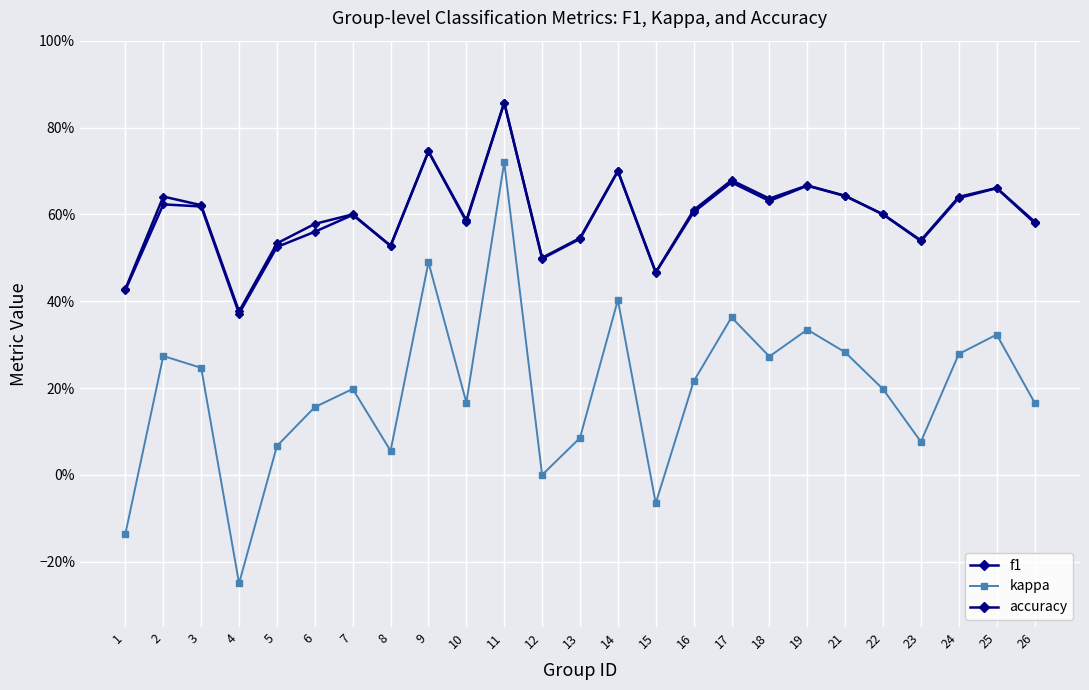

Between 19 and 9, which is larger?

9